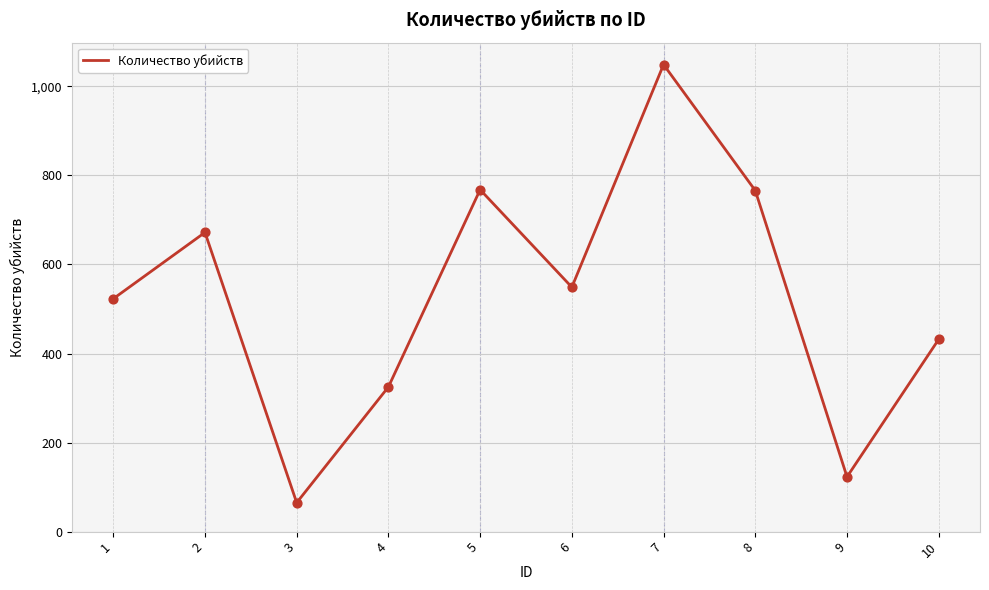

What is the ratio of the value at 8 to the value at 2?

1.1